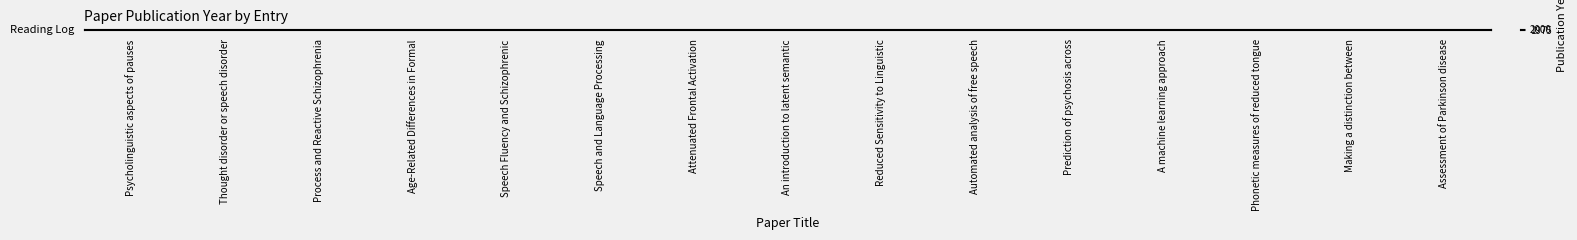

Is it true that the value at Process and Reactive Schizophrenia is 547?

False